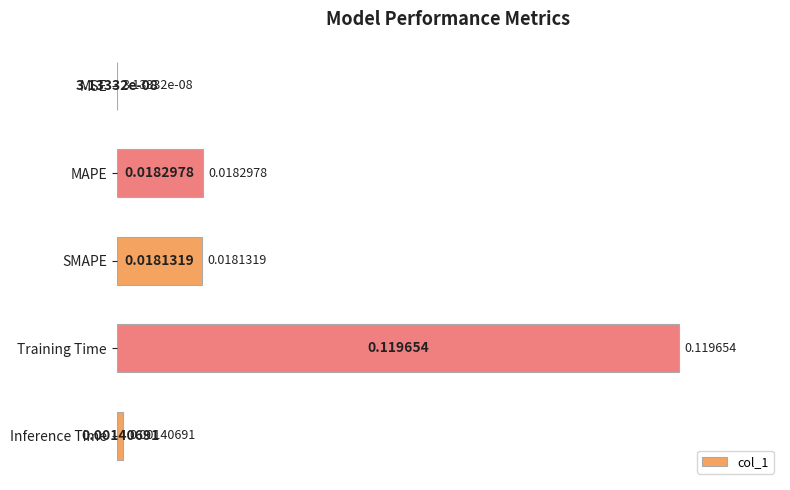

What is the change in value from MSE to Training Time?

+0.1